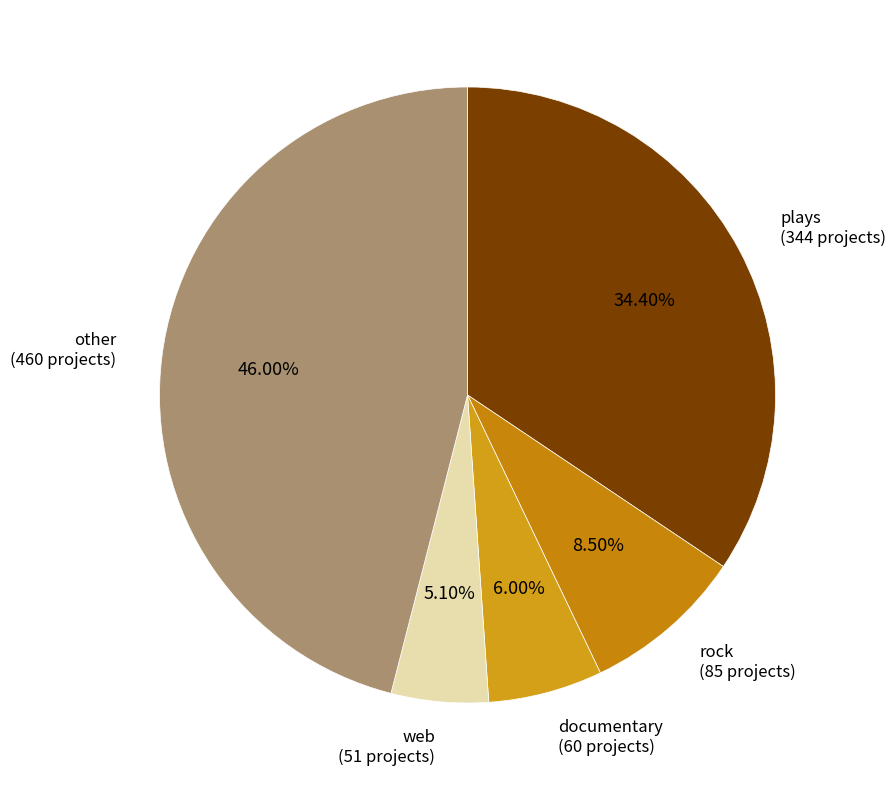

What is the ratio of the value at rock to the value at web?

1.7